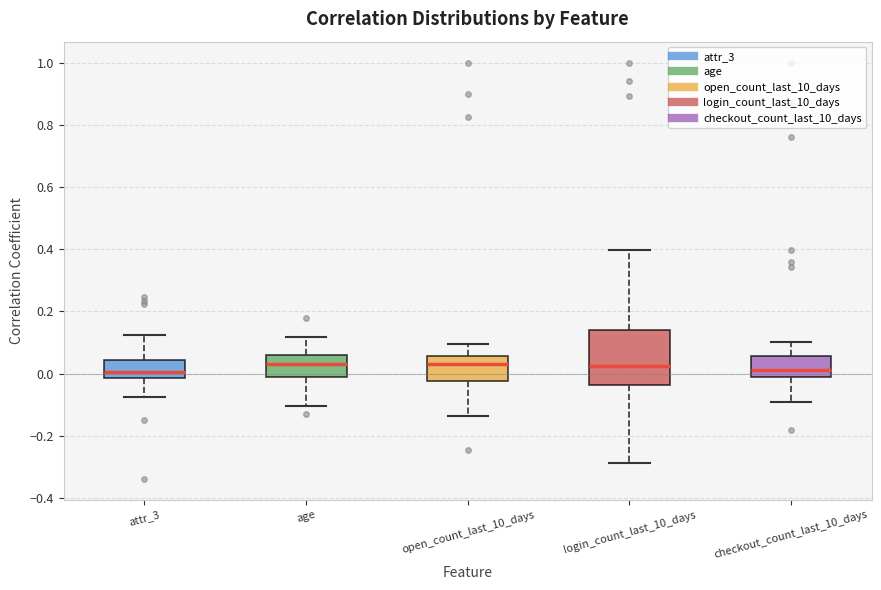

Reading left to right, read every box against the y-axis: the position of its median line, the range the box covers, and the ends of its whiskers. The values are not printed on the chart, so give them approximately, as read against the axis.

attr_3: median 0.00, box -0.02 to 0.04, whiskers -0.08 to 0.12
age: median 0.04, box -0.02 to 0.06, whiskers -0.10 to 0.12
open_count_last_10_days: median 0.04, box -0.02 to 0.06, whiskers -0.14 to 0.10
login_count_last_10_days: median 0.02, box -0.04 to 0.14, whiskers -0.28 to 0.40
checkout_count_last_10_days: median 0.02, box -0.02 to 0.06, whiskers -0.10 to 0.10